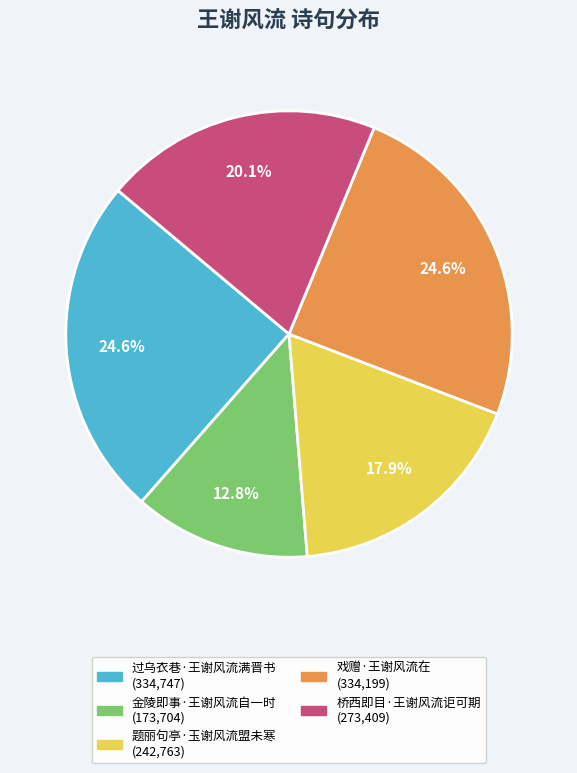

To the nearest percent, what portion does 桥西即目·王谢风流讵可期 represent?

20%